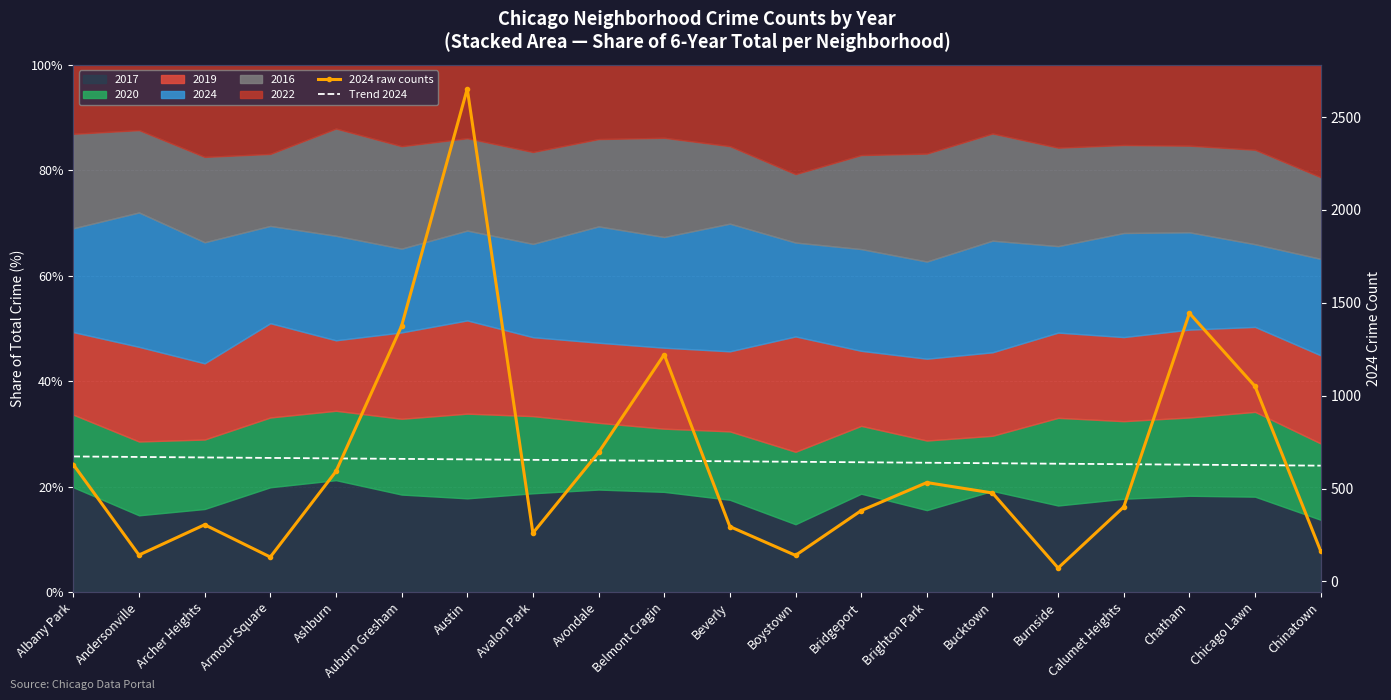

Reading left to right, extract all data points from this chart.

2024 raw counts: Albany Park=629.0	Andersonville=142.0	Archer Heights=305.0	Armour Square=131.0	Ashburn=592.0	Auburn Gresham=1375.0	Austin=2652.0	Avalon Park=260.0	Avondale=694.0	Belmont Cragin=1221.0	Beverly=295.0	Boystown=140.0	Bridgeport=381.0	Brighton Park=532.0	Bucktown=476.0	Burnside=72.0	Calumet Heights=401.0	Chatham=1444.0	Chicago Lawn=1050.0	Chinatown=163.0
Trend 2024: Albany Park=672.4	Andersonville=669.8	Archer Heights=667.2	Armour Square=664.6	Ashburn=662.0	Auburn Gresham=659.4	Austin=656.8	Avalon Park=654.2	Avondale=651.6	Belmont Cragin=649.0	Beverly=646.5	Boystown=643.9	Bridgeport=641.3	Brighton Park=638.7	Bucktown=636.1	Burnside=633.5	Calumet Heights=630.9	Chatham=628.3	Chicago Lawn=625.7	Chinatown=623.1